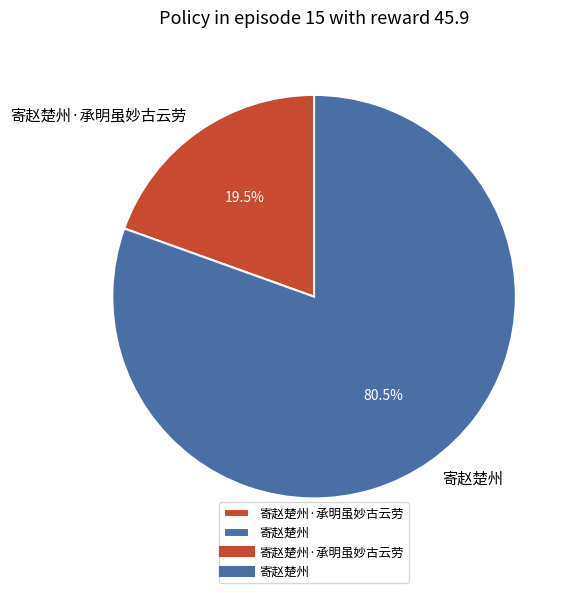

What is the largest slice in the pie chart?

寄赵楚州